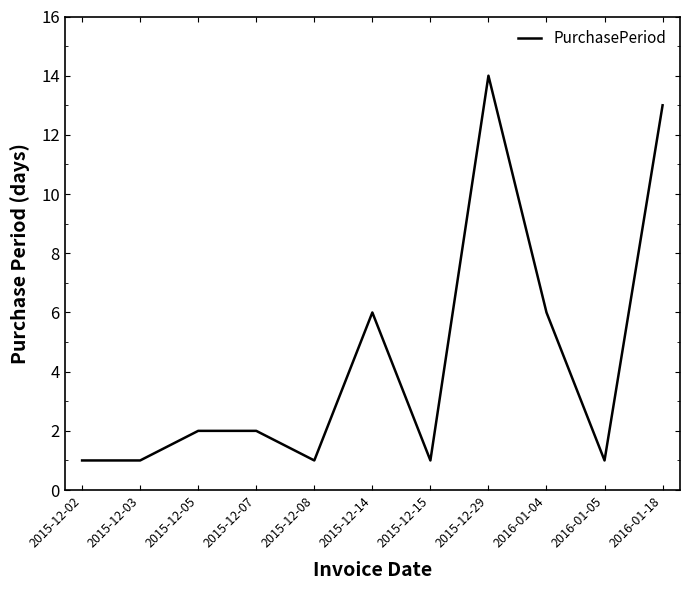

The value at 2016-01-04 is 6. True or false?

True